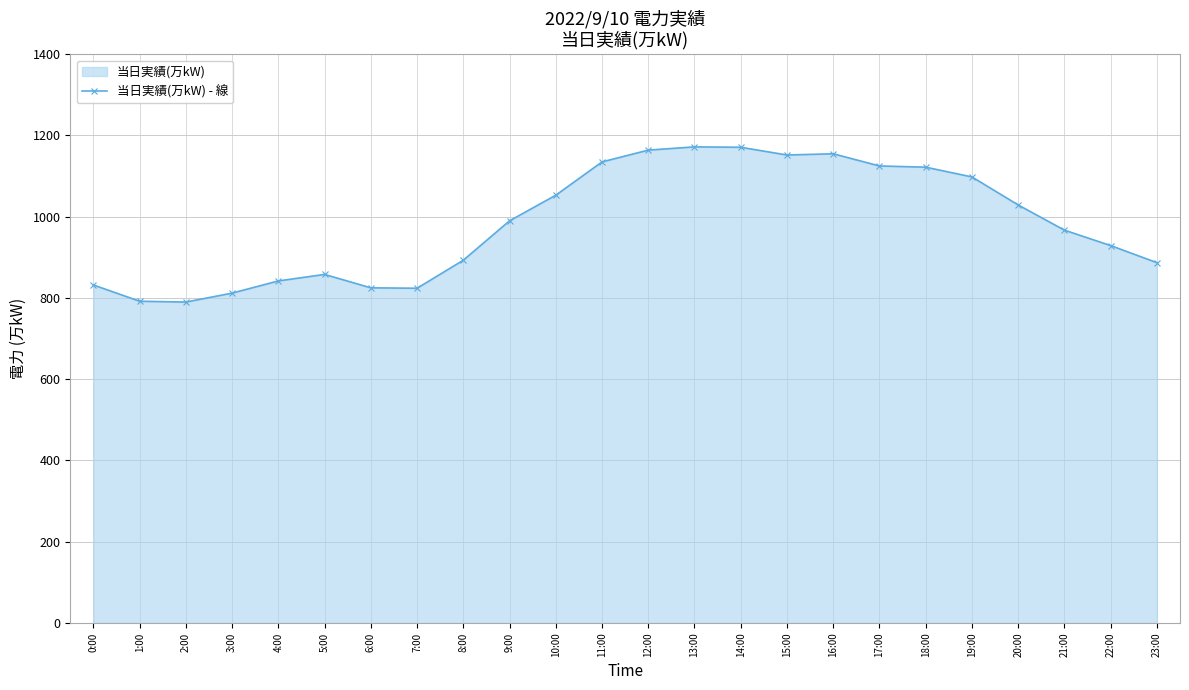

Reading left to right, list all the values displayed in this chart.

0:00=832	1:00=792	2:00=790	3:00=812	4:00=842	5:00=858	6:00=825	7:00=824	8:00=893	9:00=990	10:00=1053	11:00=1135	12:00=1164	13:00=1172	14:00=1171	15:00=1152	16:00=1155	17:00=1125	18:00=1122	19:00=1098	20:00=1029	21:00=967	22:00=929	23:00=887